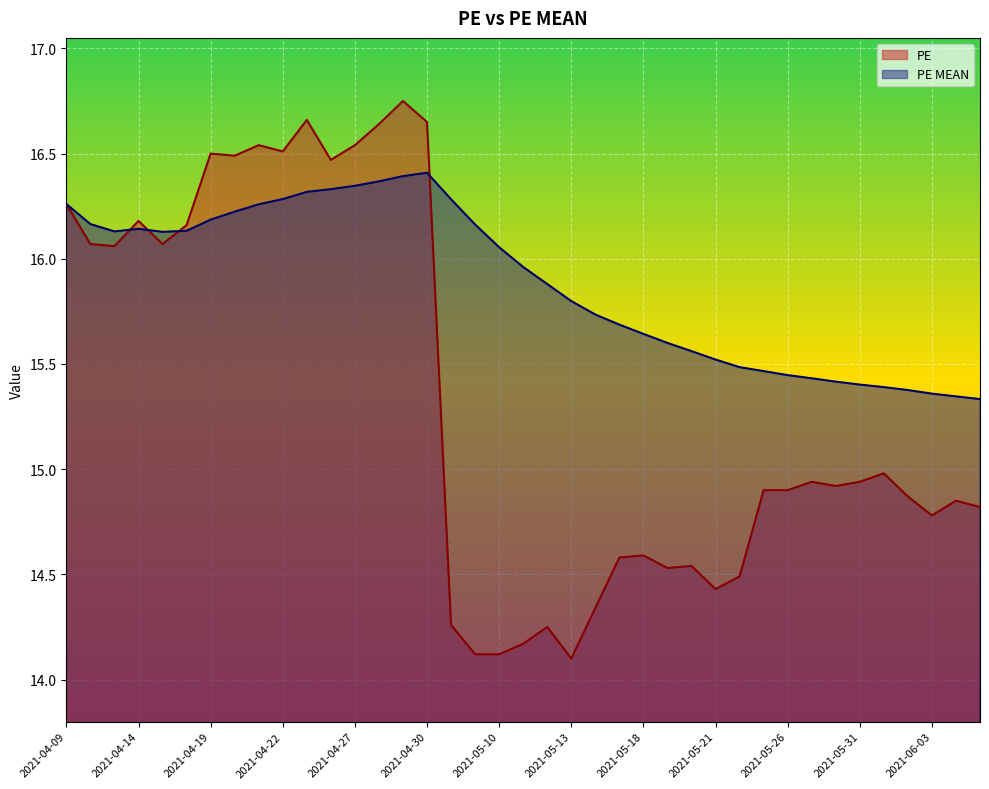

Where is PE nearest to the value 15?

2021-06-01